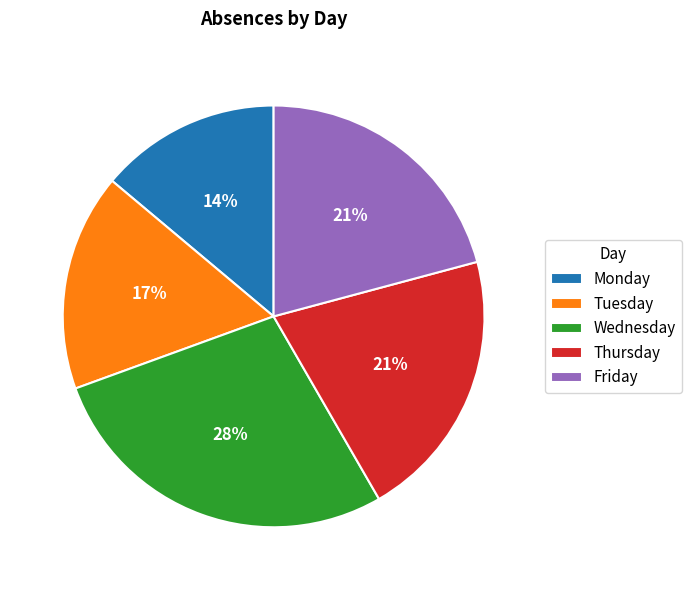

To the nearest percent, what is the difference between the Thursday and Tuesday slice percentages?

4%